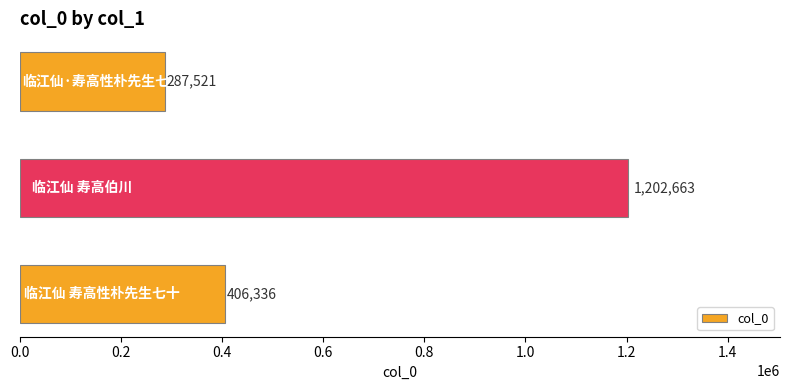

What is the maximum value shown in the chart?

1202663